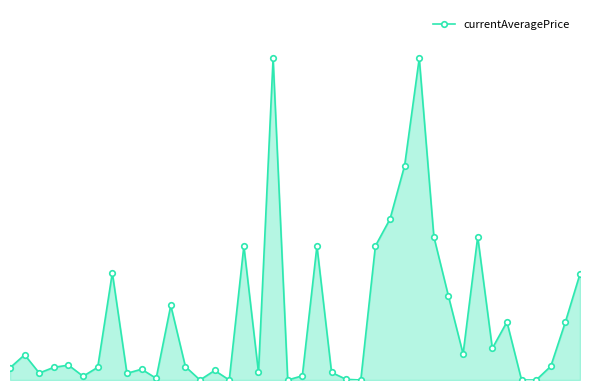

List the labels in order of value, largest first.

18, 28, 27, 26, 29, 32, 16, 21, 25, 7, 39, 30, 11, 34, 38, 33, 31, 1, 4, 37, 12, 6, 3, 0, 9, 14, 17, 22, 2, 8, 20, 5, 10, 23, 13, 15, 19, 24, 35, 36